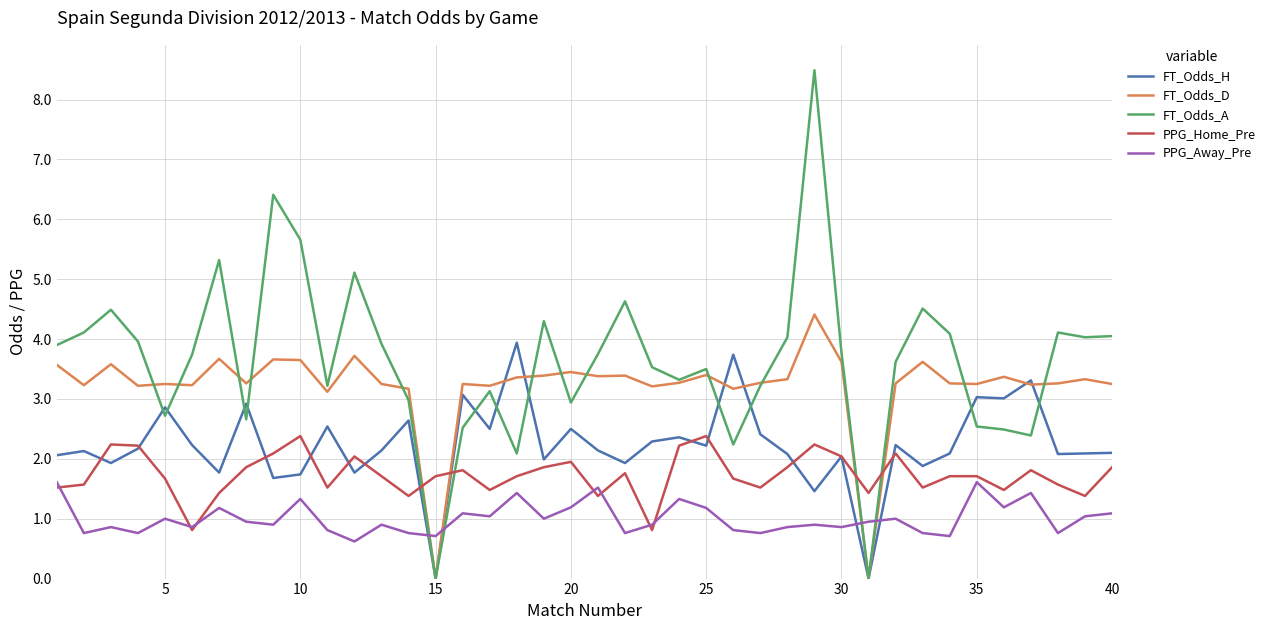

Which series has the largest total across all categories?

FT_Odds_A